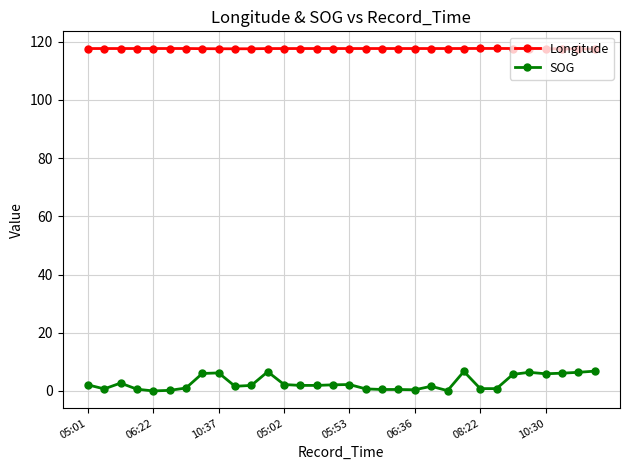

How many distinct data groups are displayed?

2